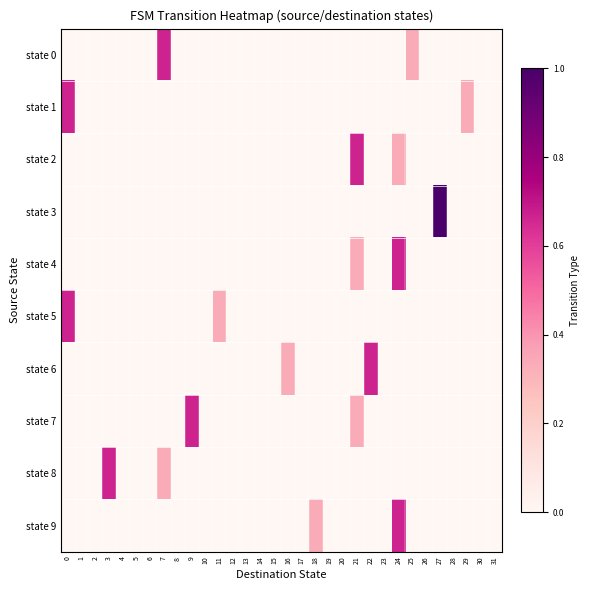

At how many categories does at least one series exceed 0?

13